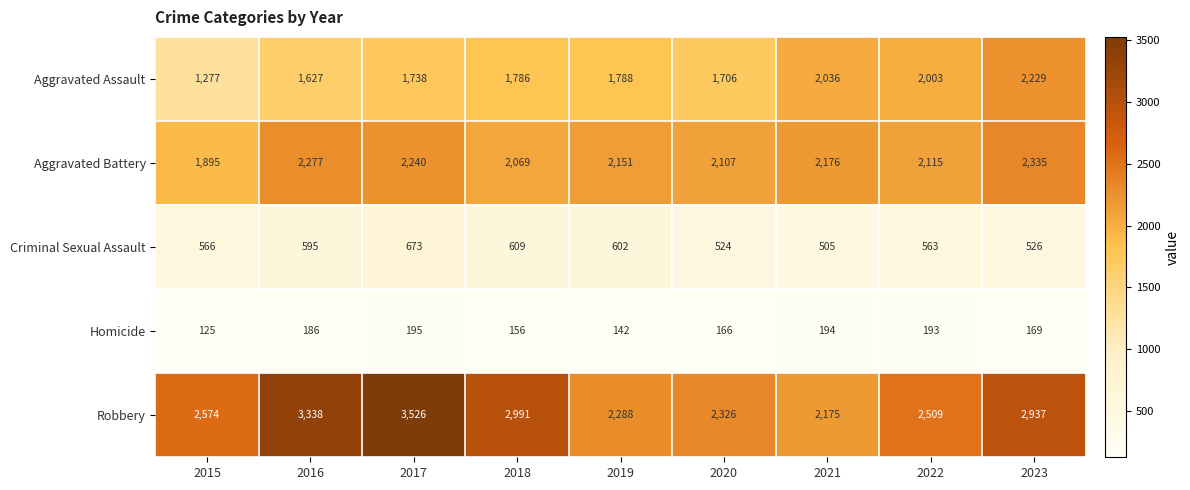

What is the sum of the Robbery values at 2020 and 2016?

5664